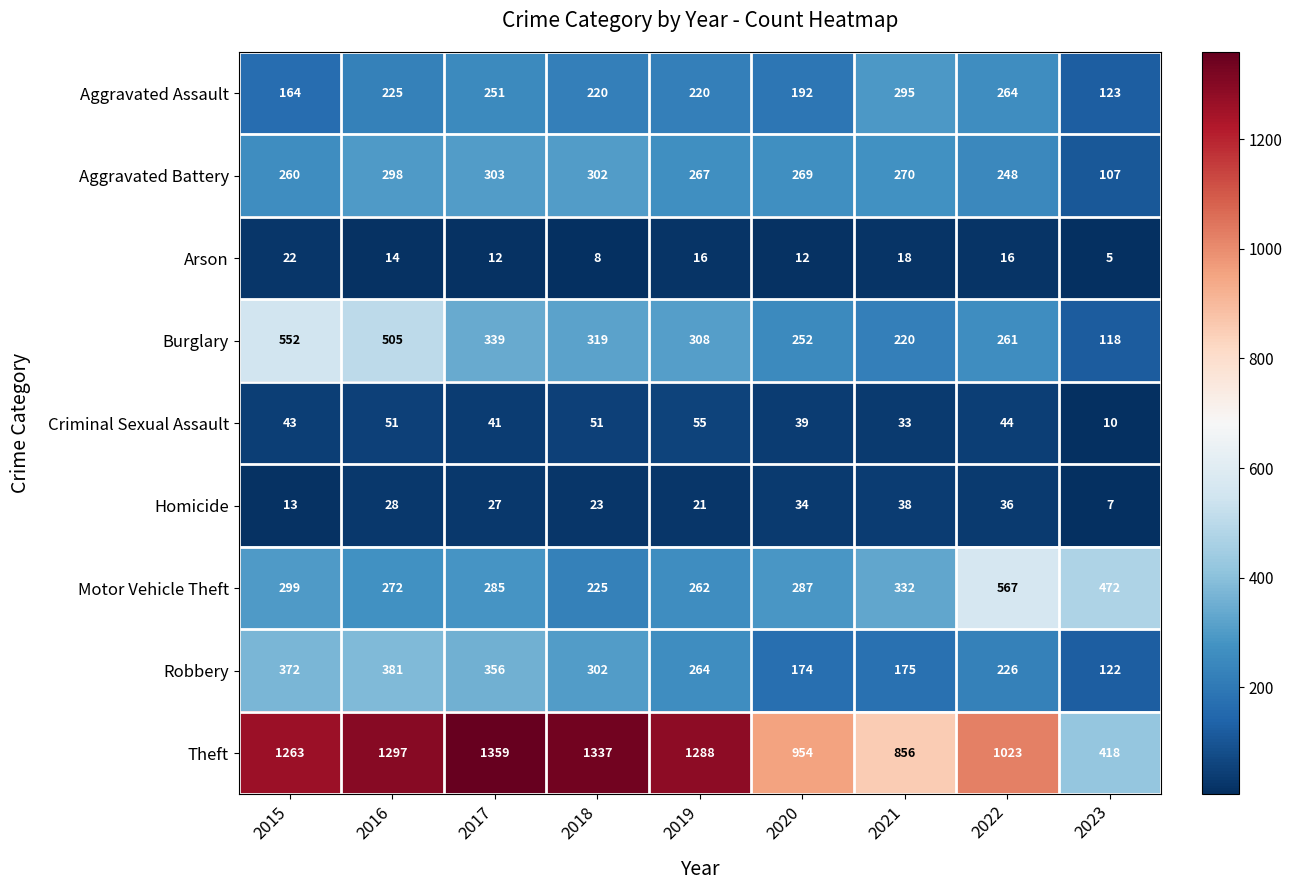

True or false: Theft has a value of 1297 at 2016.

True